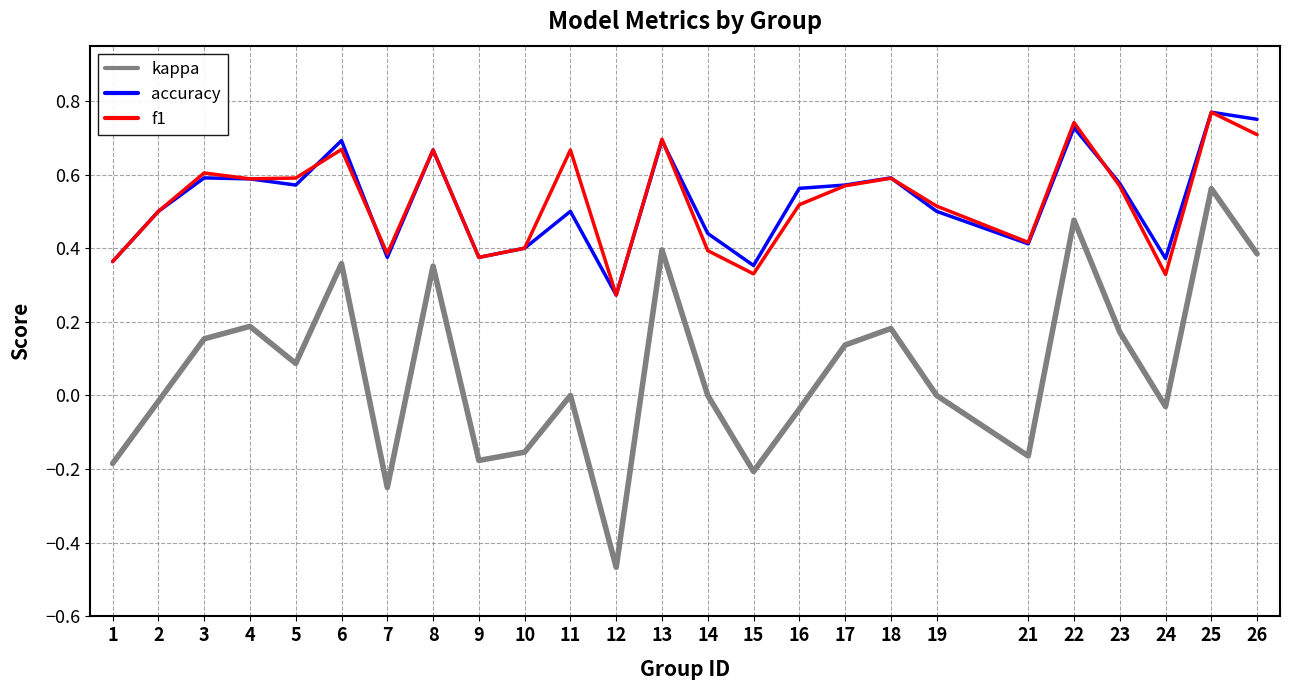

True or false: kappa and f1 intersect in this chart.

False